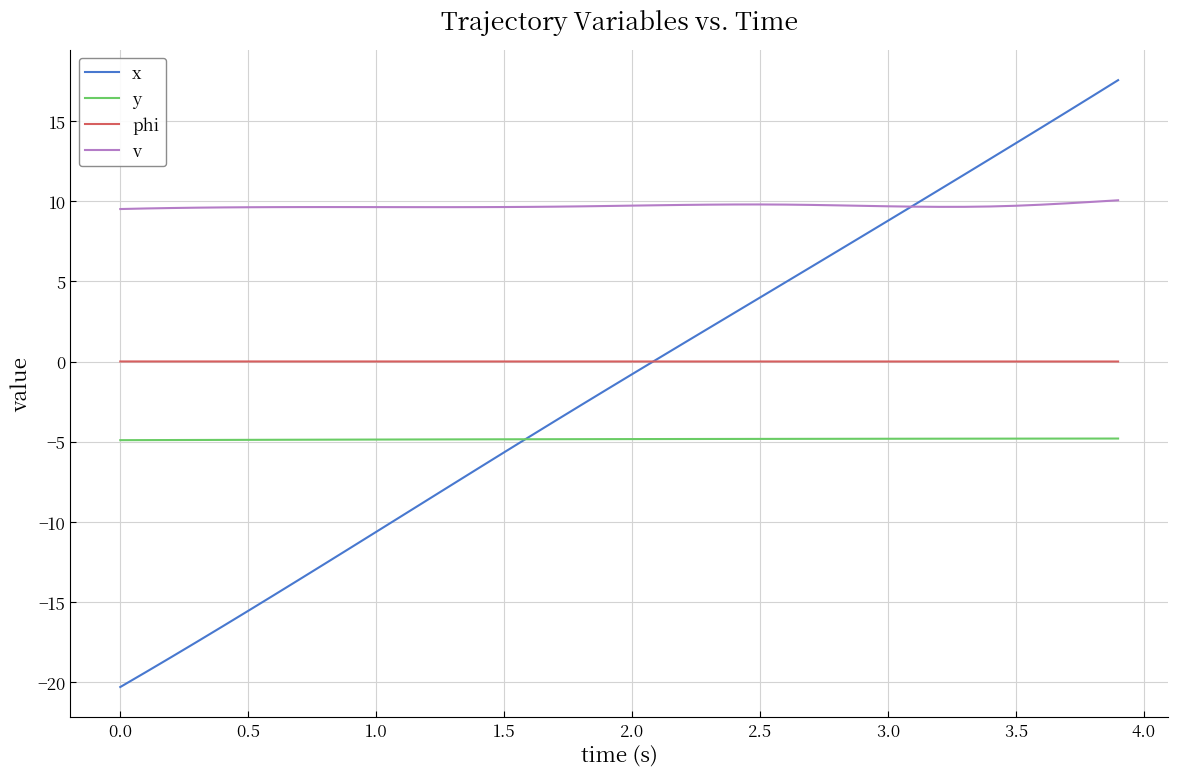

Which series has the widest spread of values?

x